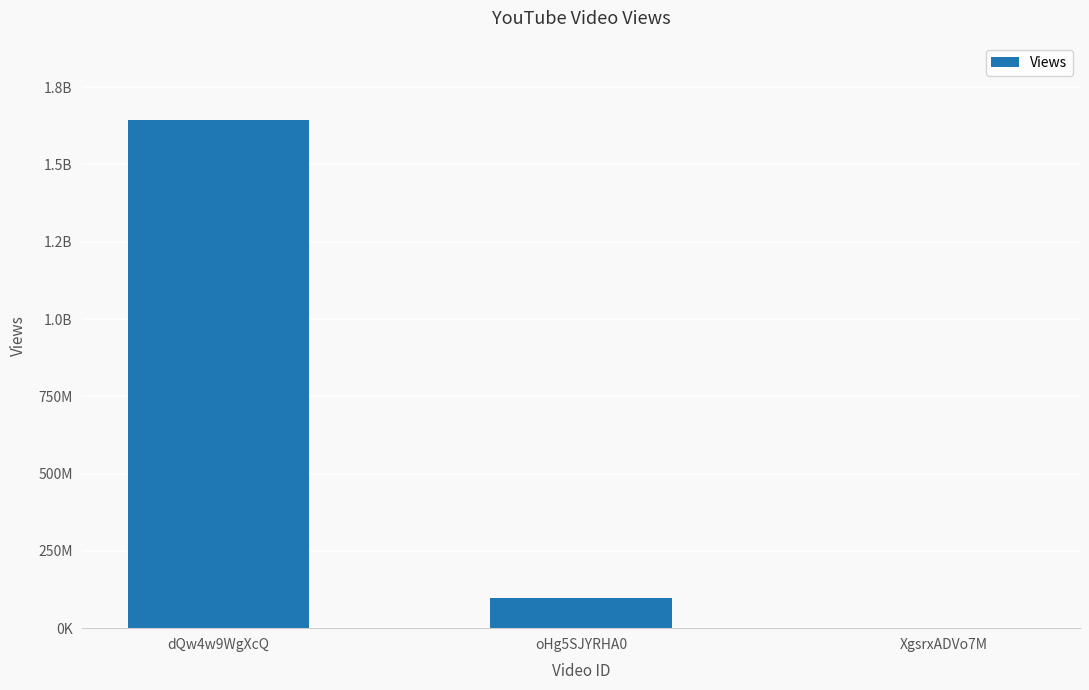

Rank the categories by value from lowest to highest.

XgsrxADVo7M, oHg5SJYRHA0, dQw4w9WgXcQ